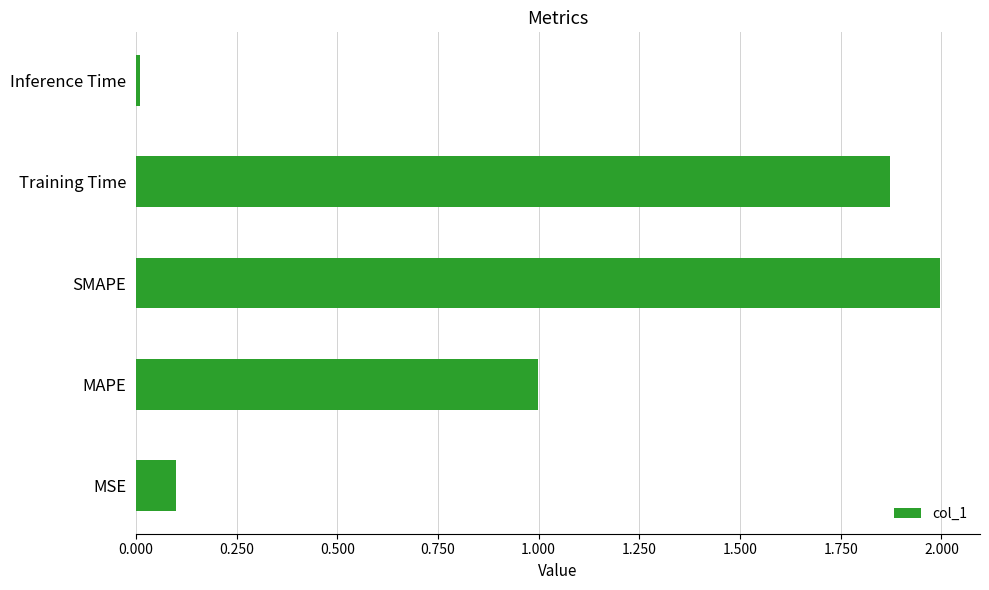

What value does the data have at SMAPE?

2.0